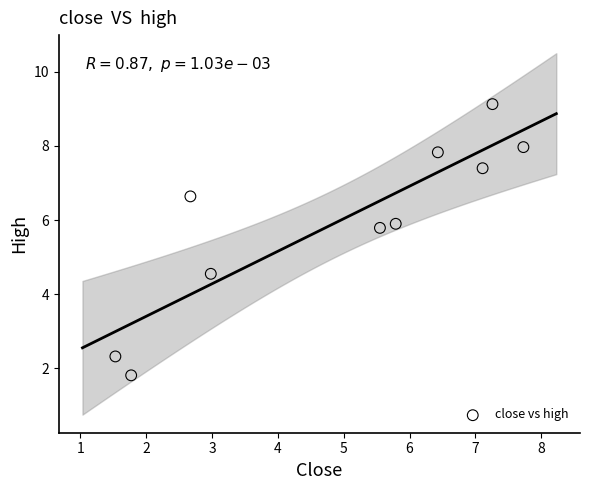

What is the range of Y values (max minus min)?

7.3